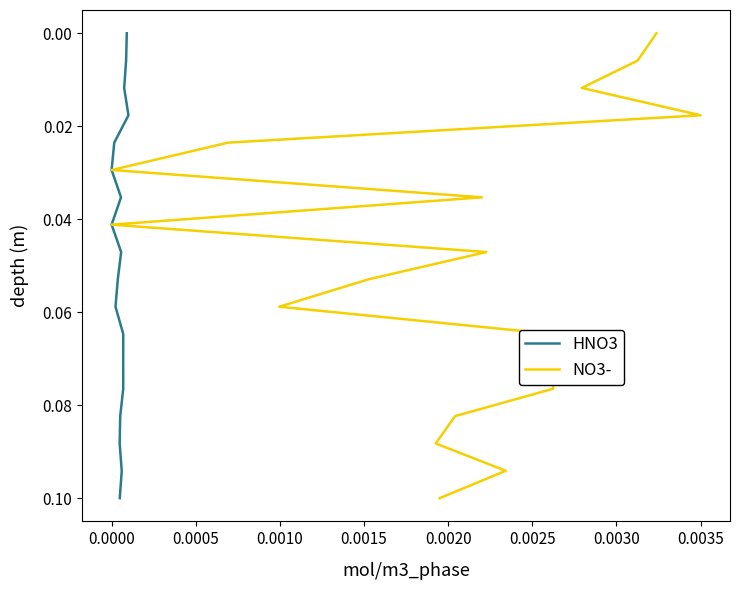

The value of col_2 at 0.0000 is 0.0. True or false?

False